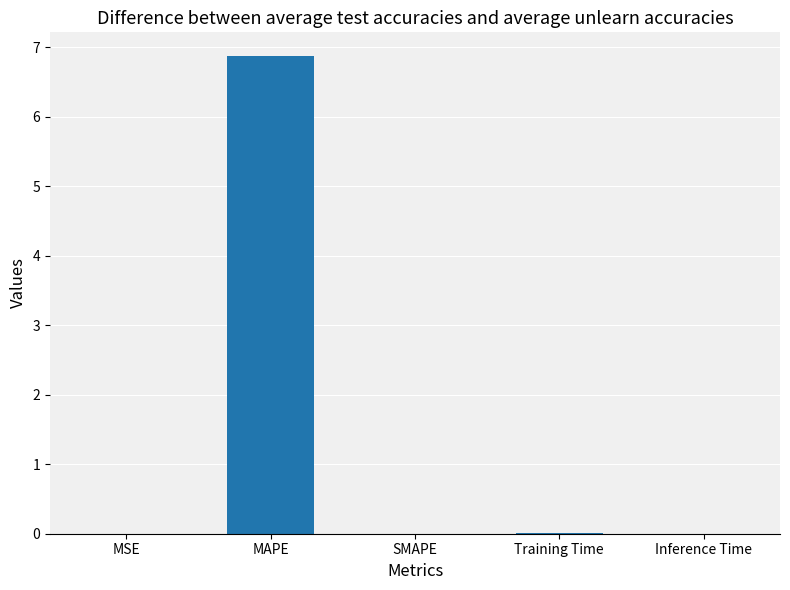

How many categories are shown in the chart?

5